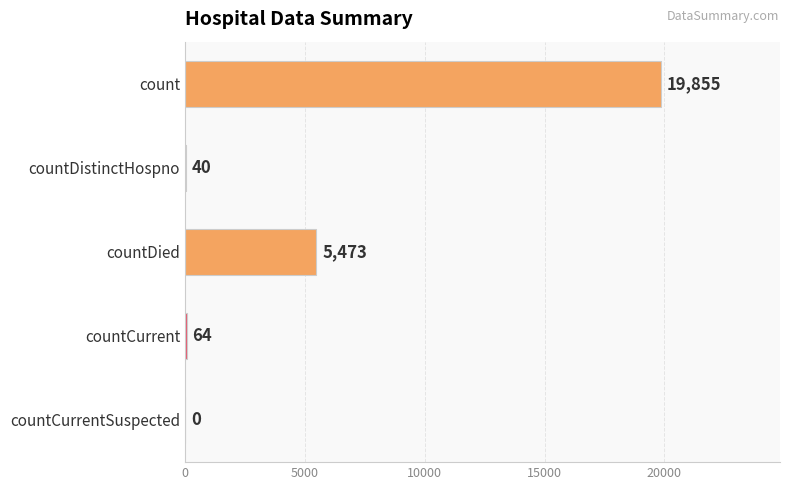

What is the ratio of the value at countDied to the value at countDistinctHospno?

136.8